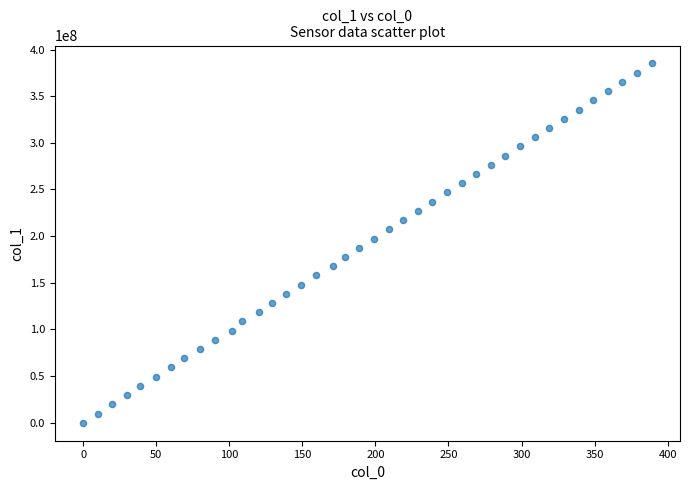

What is the range of X values (max minus min)?

389